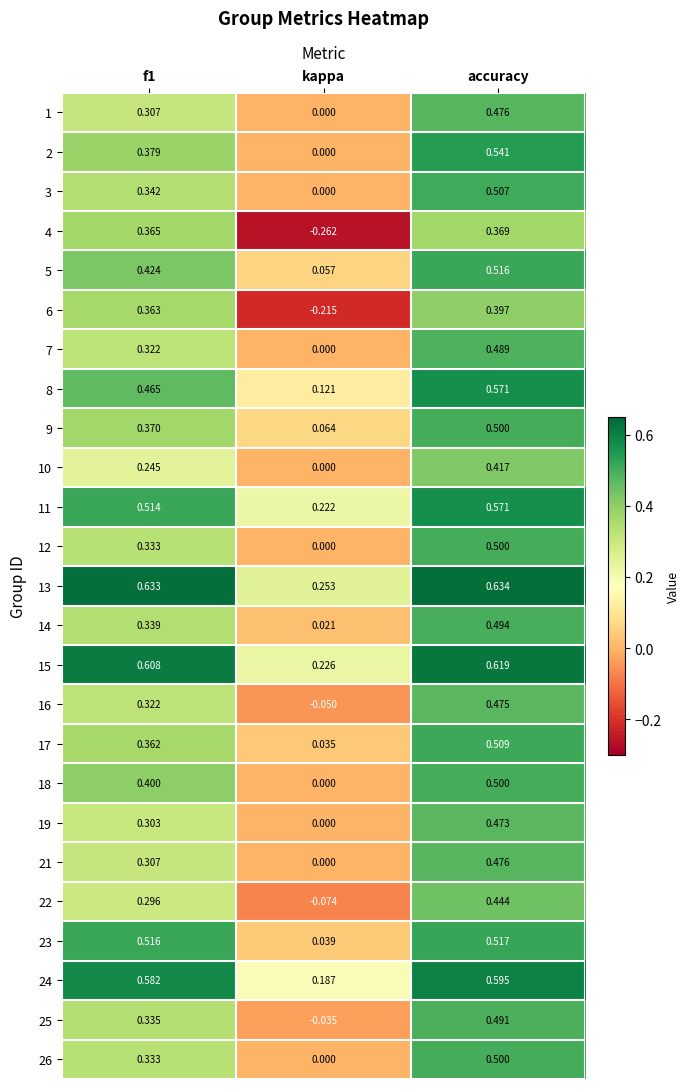

At which label does 21 reach its peak?

accuracy